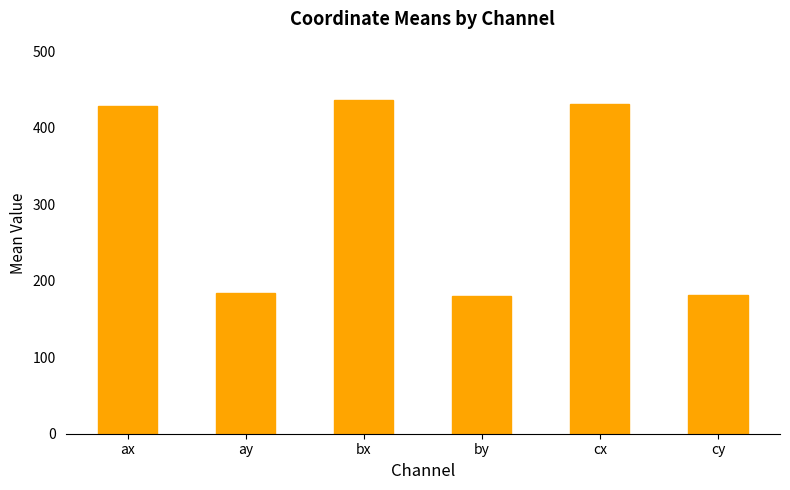

Does the chart contain any negative values?

No